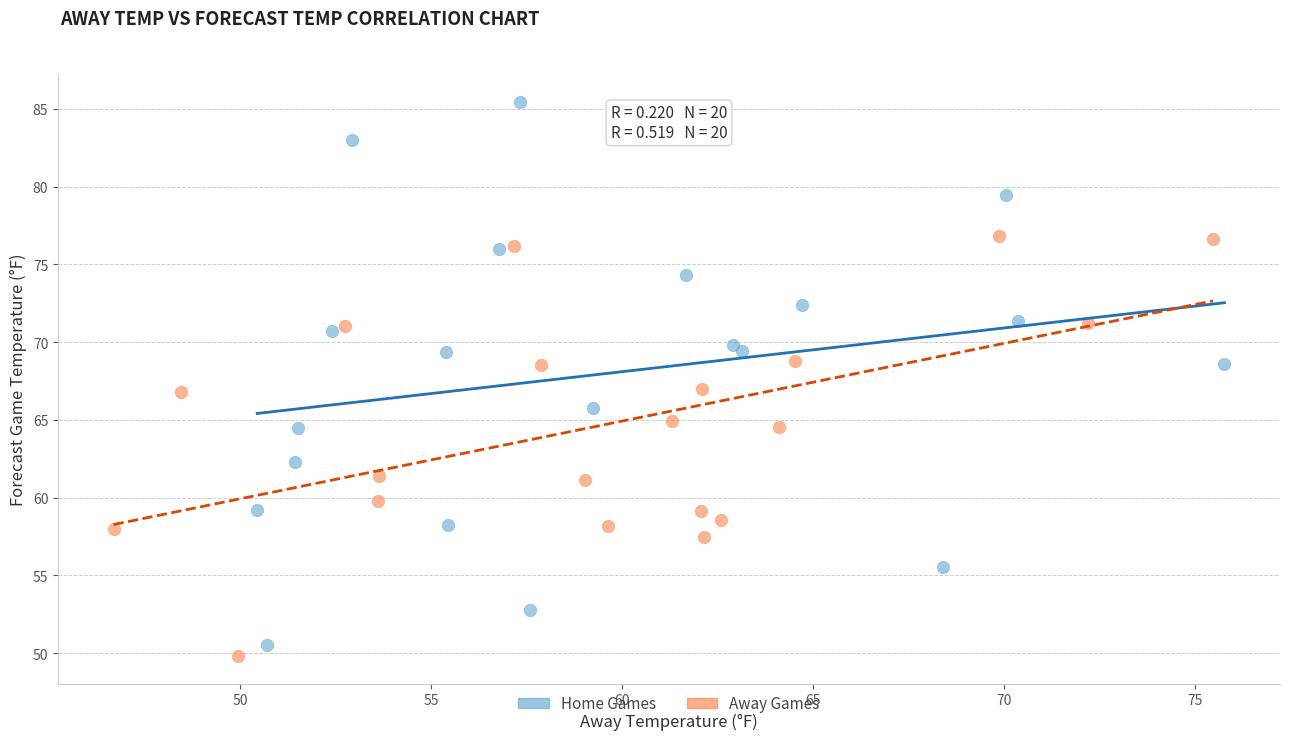

What are all the series names shown in the legend?

Home Games, Away Games